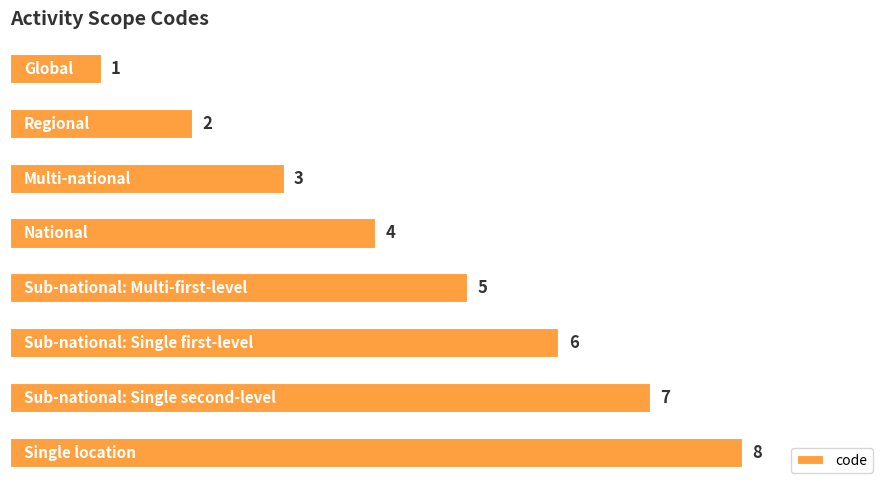

Count the values in the range 3 to 7.

5